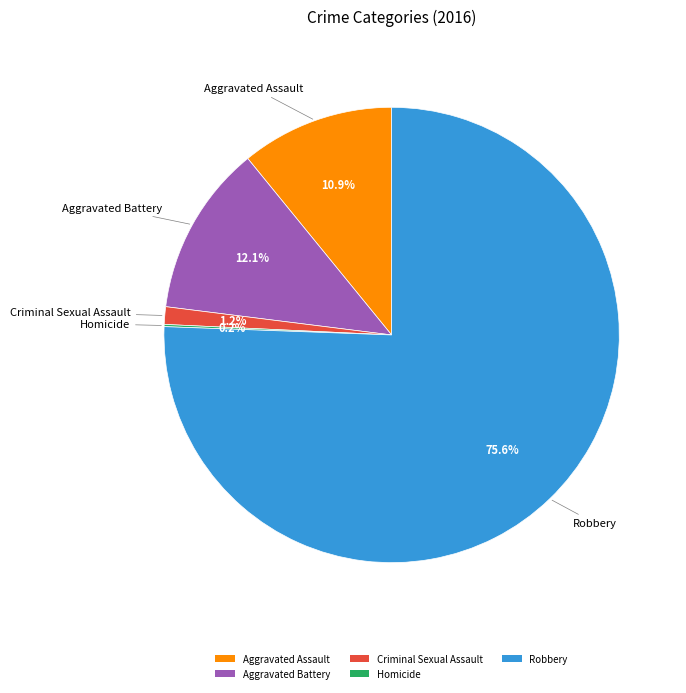

Do Aggravated Battery and Robbery together represent more than half of the pie?

Yes